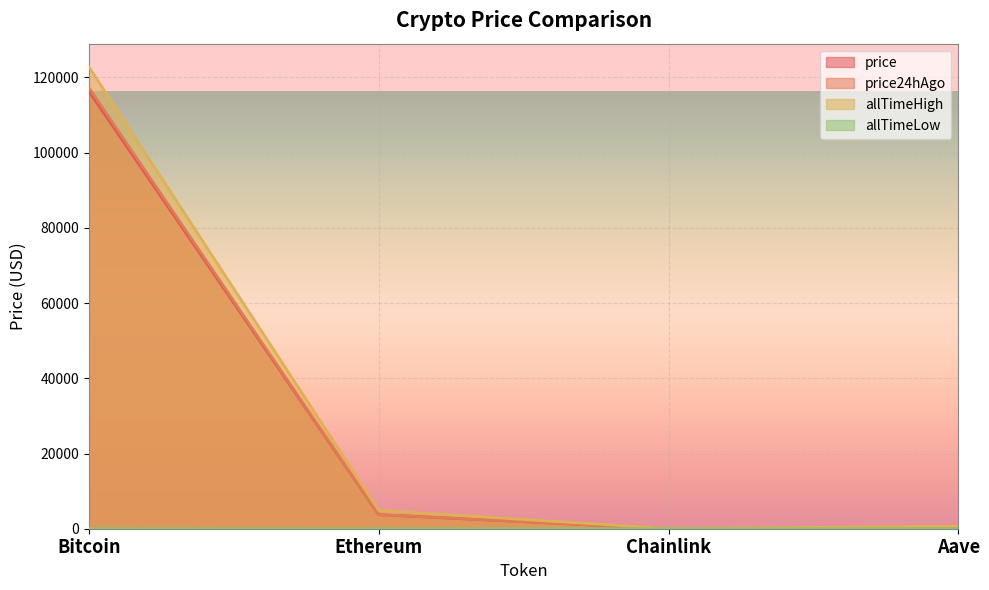

In allTimeHigh, how many points are lower than both neighbors (excluding endpoints)?

1